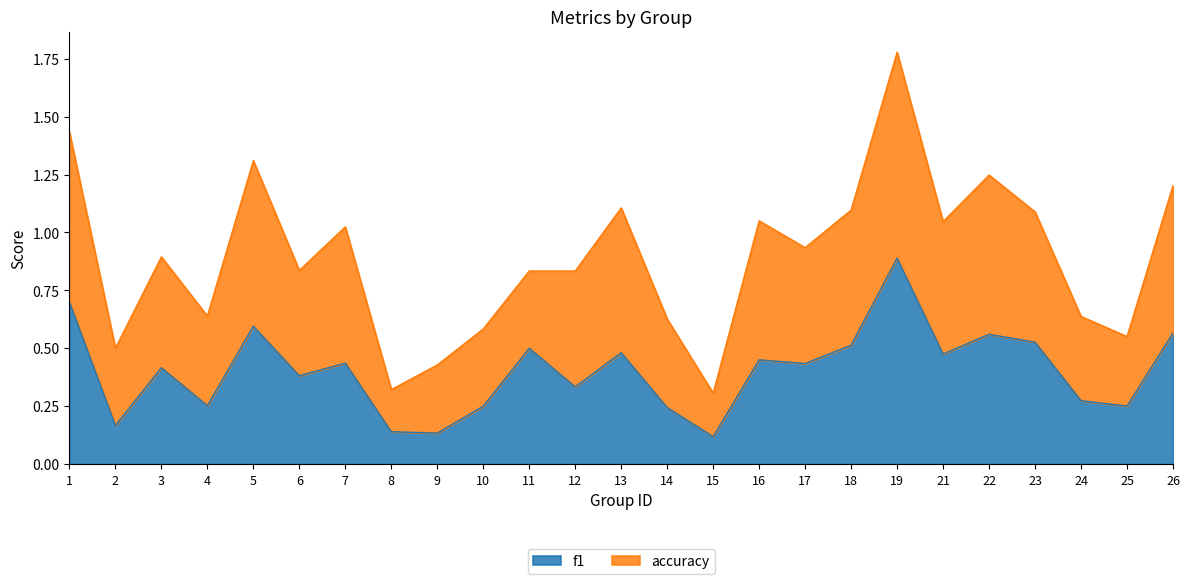

Rank the series by their maximum value, from lowest to highest.

f1, accuracy